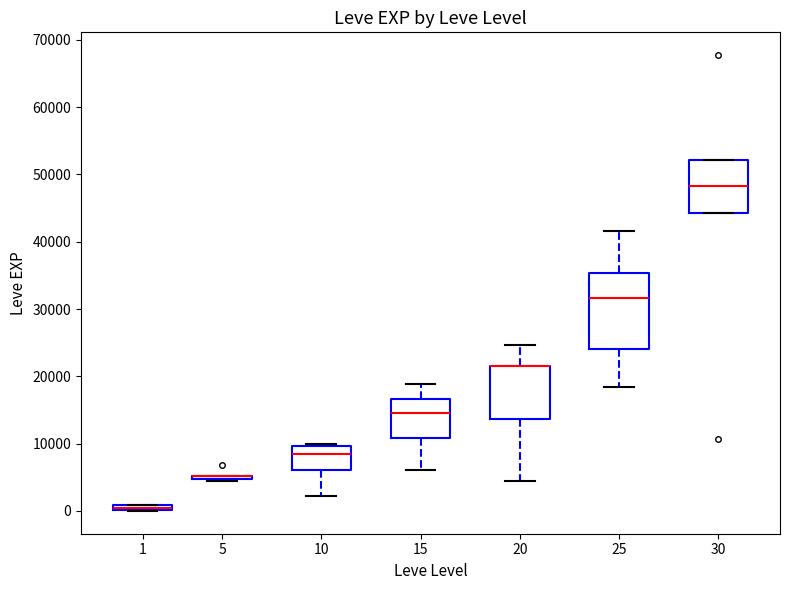

Where is the lower edge of the box at x = 20 on the y-axis? The values are not printed on the chart, so give them approximately, as read against the axis.

14000